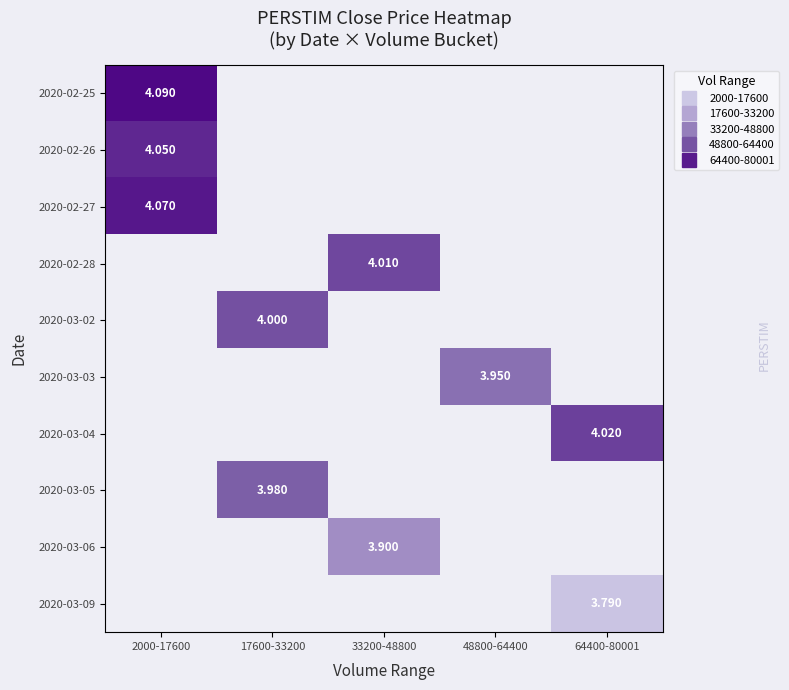

At which label does 2020-02-25 reach its minimum?

2000-17600